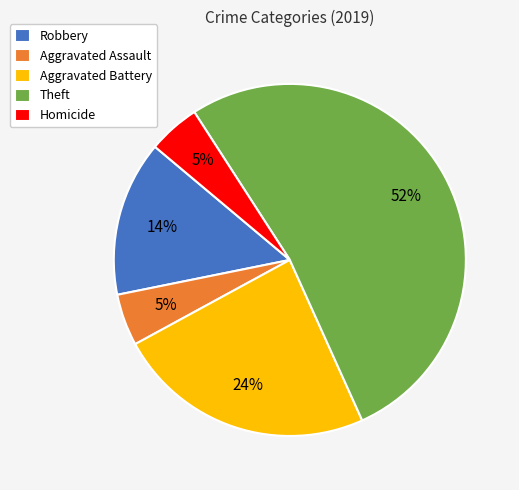

Between Theft and Homicide, which is larger?

Theft